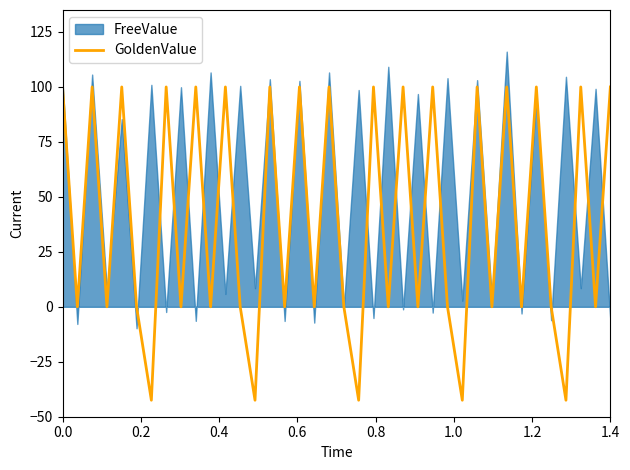

What is the highest value of the GoldenValue series?

100.0